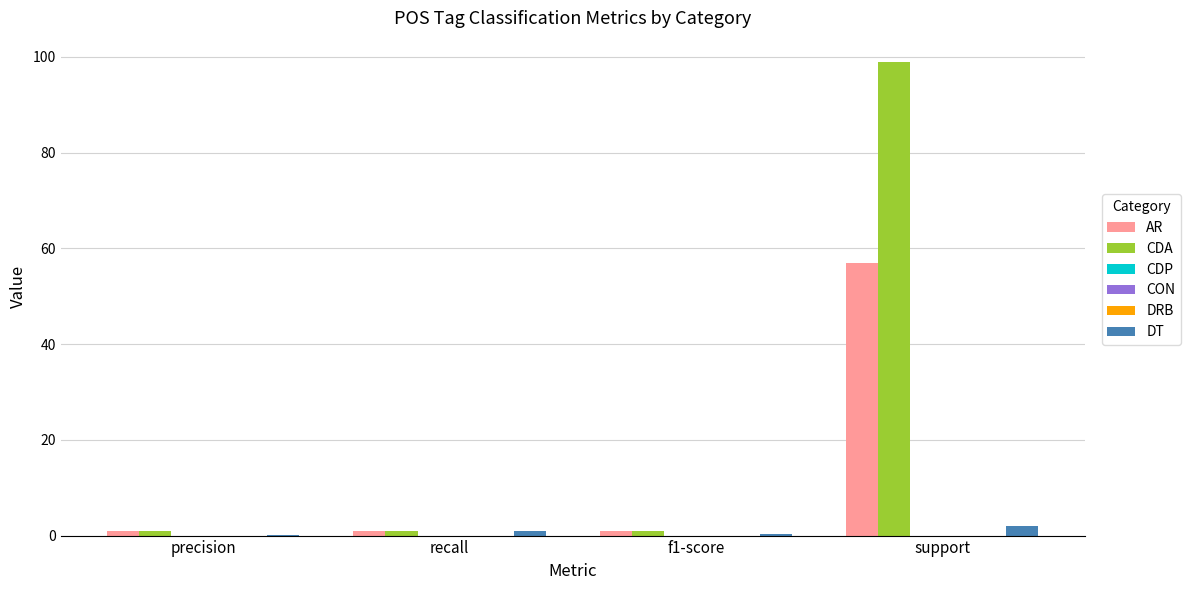

What is the maximum value shown in the chart?

99.0